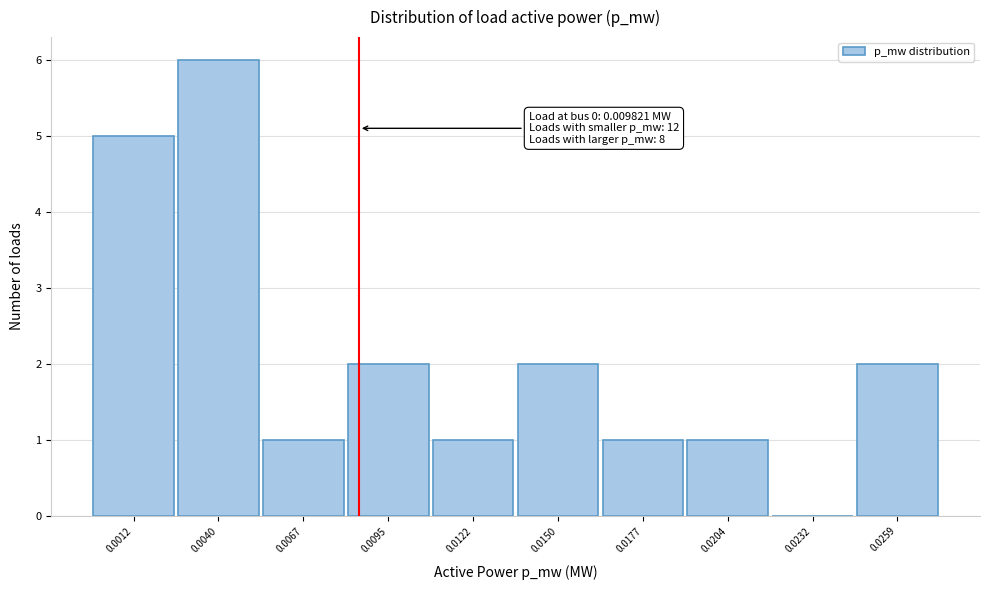

Reading left to right, list all the values displayed in this chart.

0.0012=5	0.0040=6	0.0067=1	0.0095=2	0.0122=1	0.0150=2	0.0177=1	0.0204=1	0.0232=0	0.0259=2